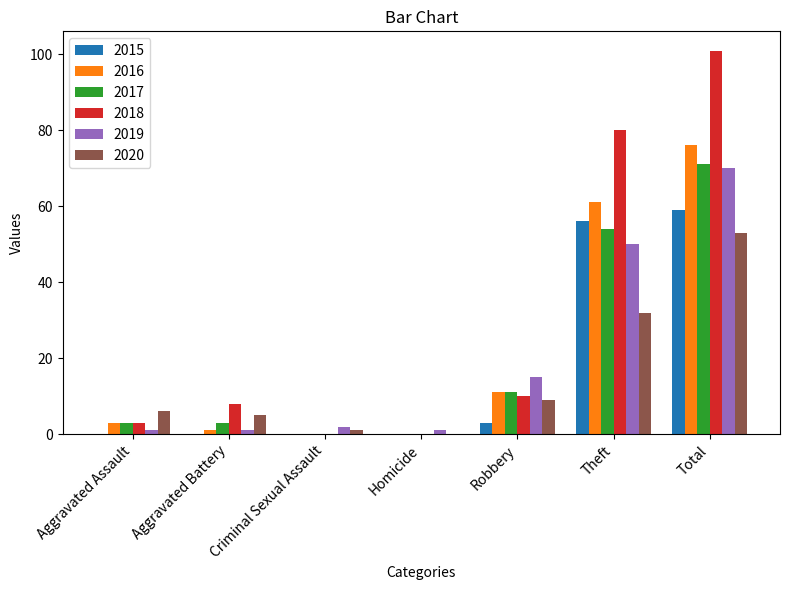

The 2019 series shows 38 at Total. True or false?

False